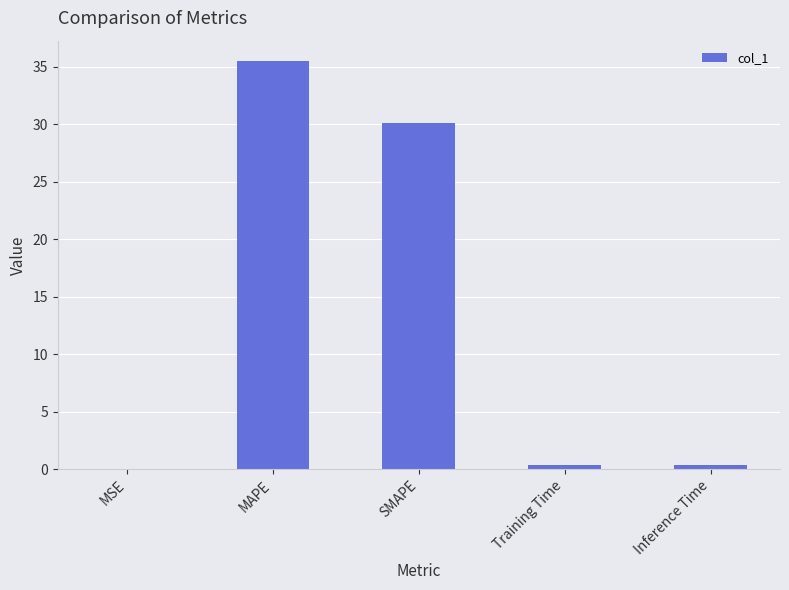

Is it true that the value at SMAPE is 30.2?

True